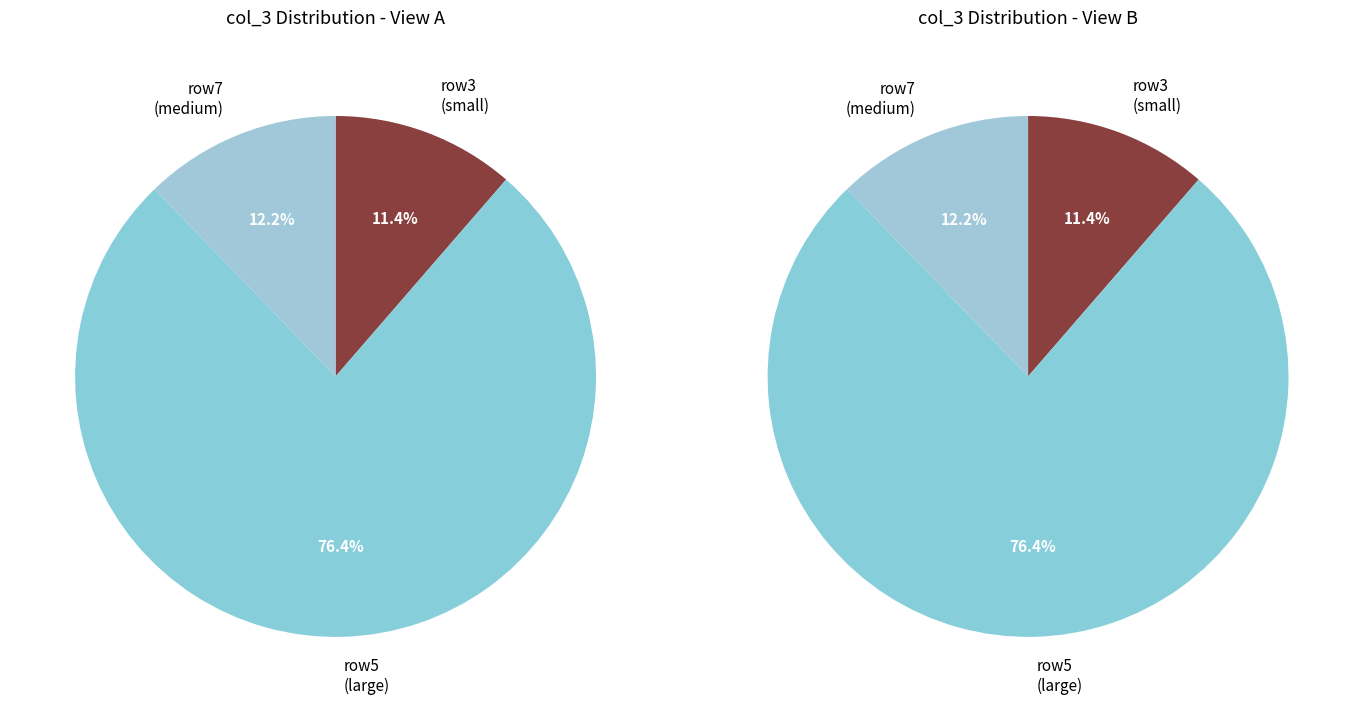

Is it true that 7 is 12% of the pie?

True